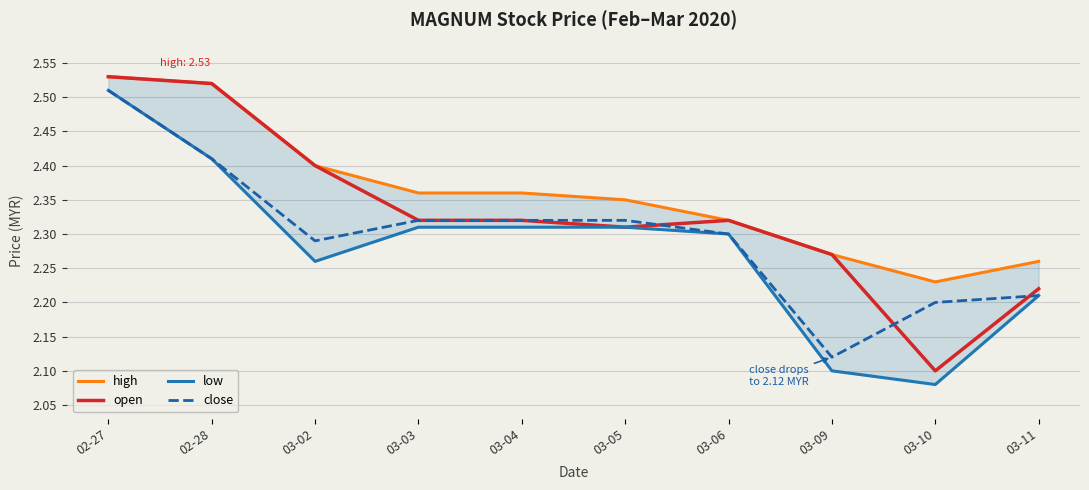

How many series are shown in this chart?

4